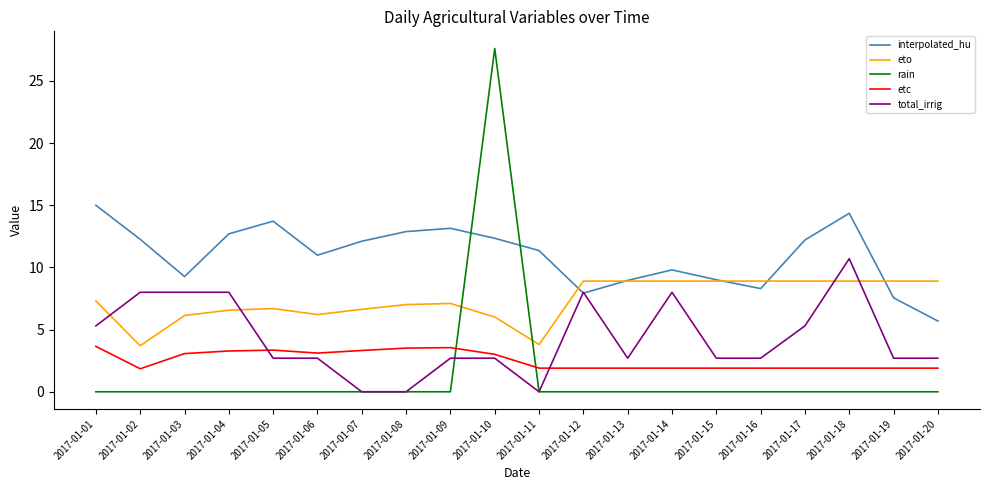

What is the highest value of the rain series?

27.6